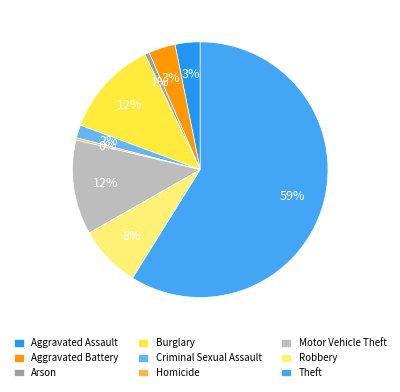

What is the ratio of the value at Aggravated Battery to the value at Burglary?

0.3